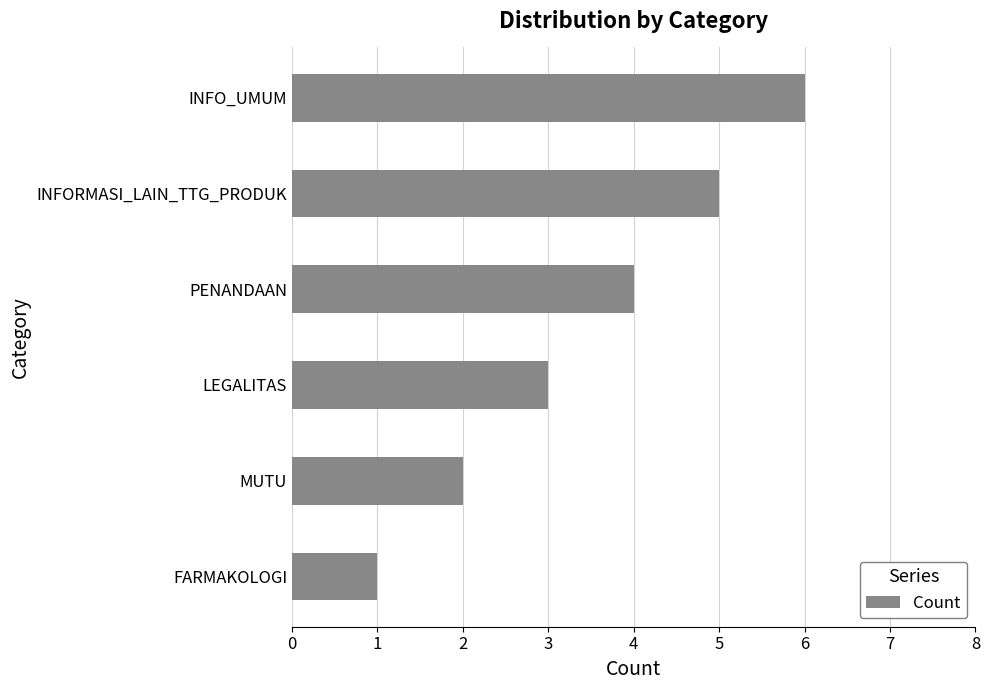

What is the change in value from MUTU to PENANDAAN?

+2